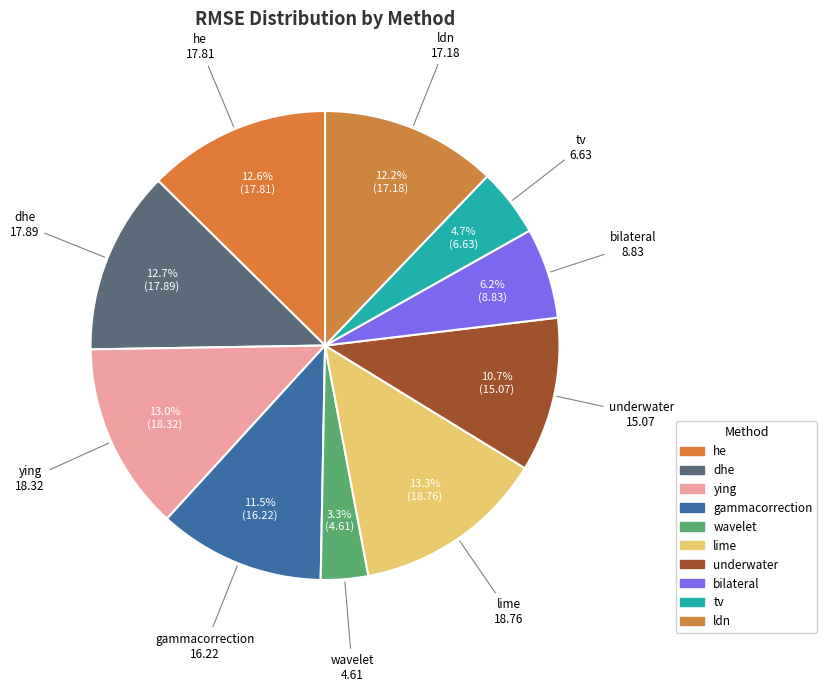

True or false: ying accounts for 6% of the total.

False